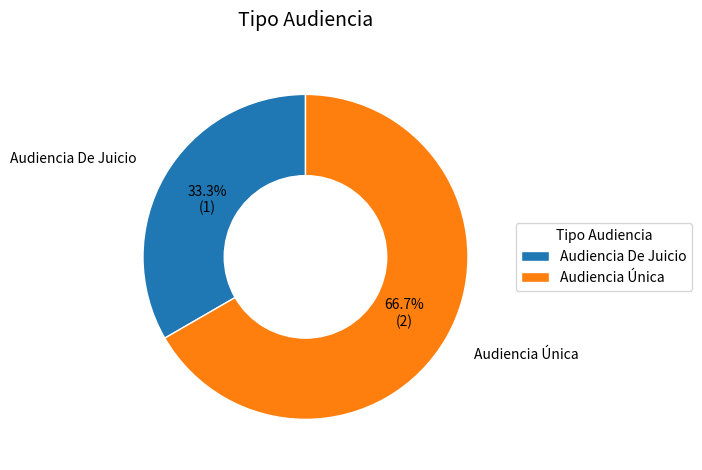

What portion of the pie excludes Audiencia De Juicio?

66.7%